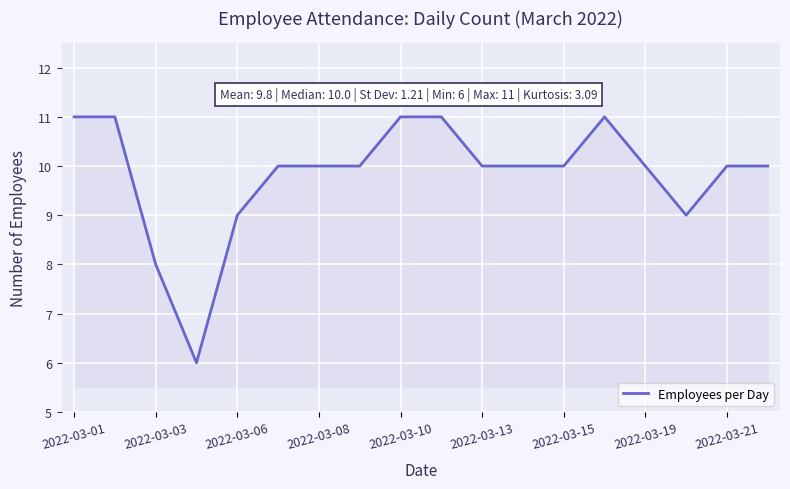

What is the minimum value shown in the chart?

6